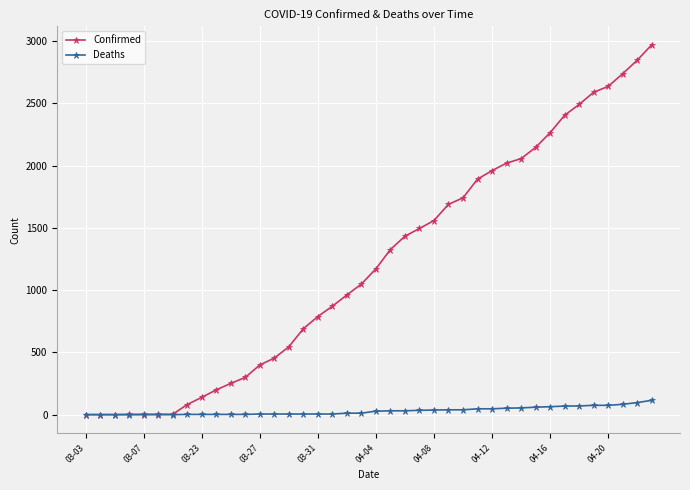

Which series has the widest spread of values?

Confirmed